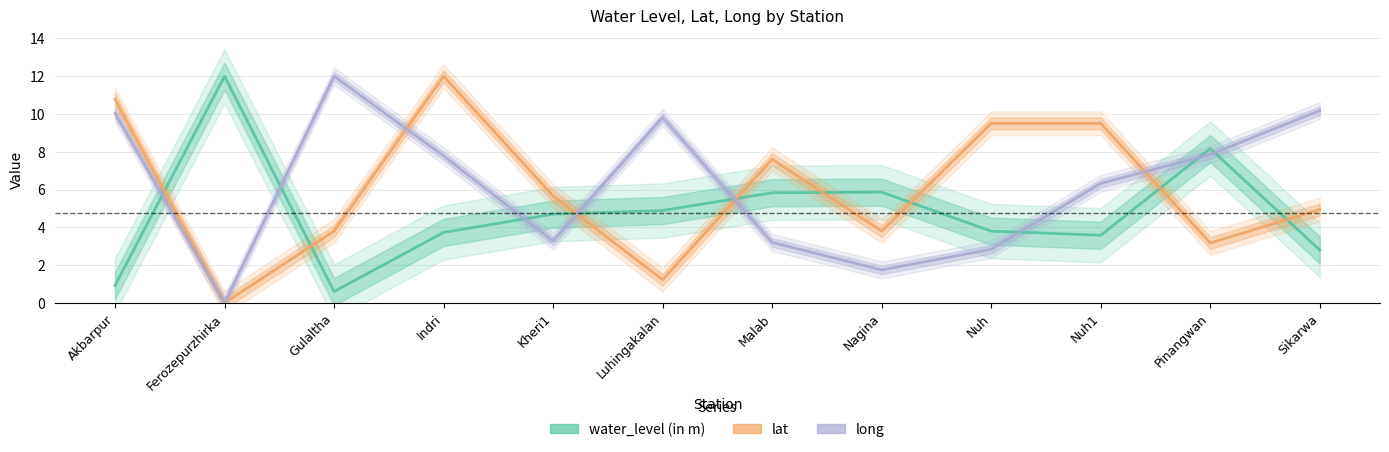

Reading right to left, list all the values displayed in this chart.

water_level (in m): Sikarwa=2.8	Pinangwan=8.2	Nuh1=3.6	Nuh=3.8	Nagina=5.9	Malab=5.8	Luhingakalan=4.9	Kheri1=4.7	Indri=3.7	Gulaltha=0.6	Ferozepurzhirka=12.0	Akbarpur=0.9
lat: Sikarwa=4.9	Pinangwan=3.2	Nuh1=9.5	Nuh=9.5	Nagina=3.8	Malab=7.6	Luhingakalan=1.2	Kheri1=5.7	Indri=12.0	Gulaltha=3.8	Ferozepurzhirka=0.0	Akbarpur=10.8
long: Sikarwa=10.2	Pinangwan=7.9	Nuh1=6.3	Nuh=2.8	Nagina=1.7	Malab=3.2	Luhingakalan=9.8	Kheri1=3.3	Indri=7.8	Gulaltha=12.0	Ferozepurzhirka=0.0	Akbarpur=10.0